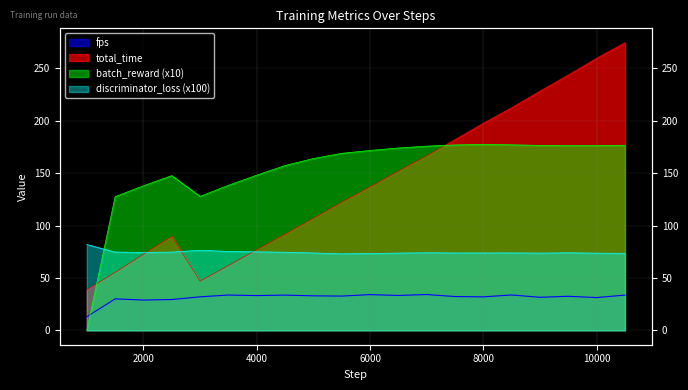

Does the chart have visible grid lines?

Yes